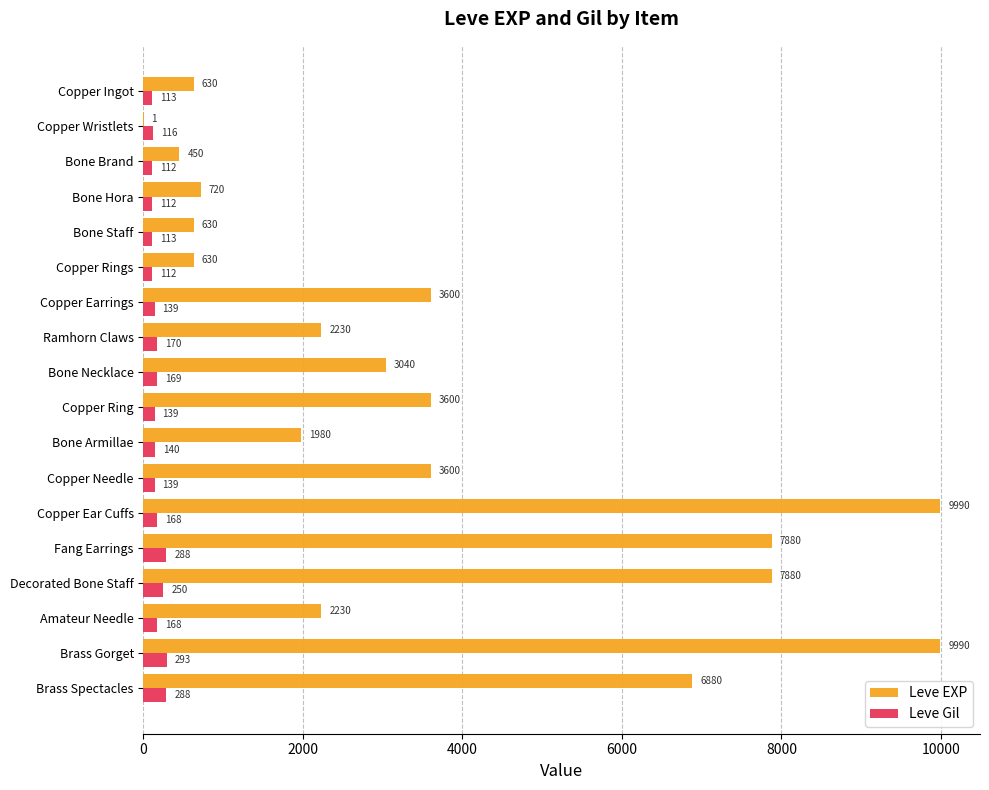

Between Bone Staff and Copper Ring, which series saw the biggest shift?

Leve EXP